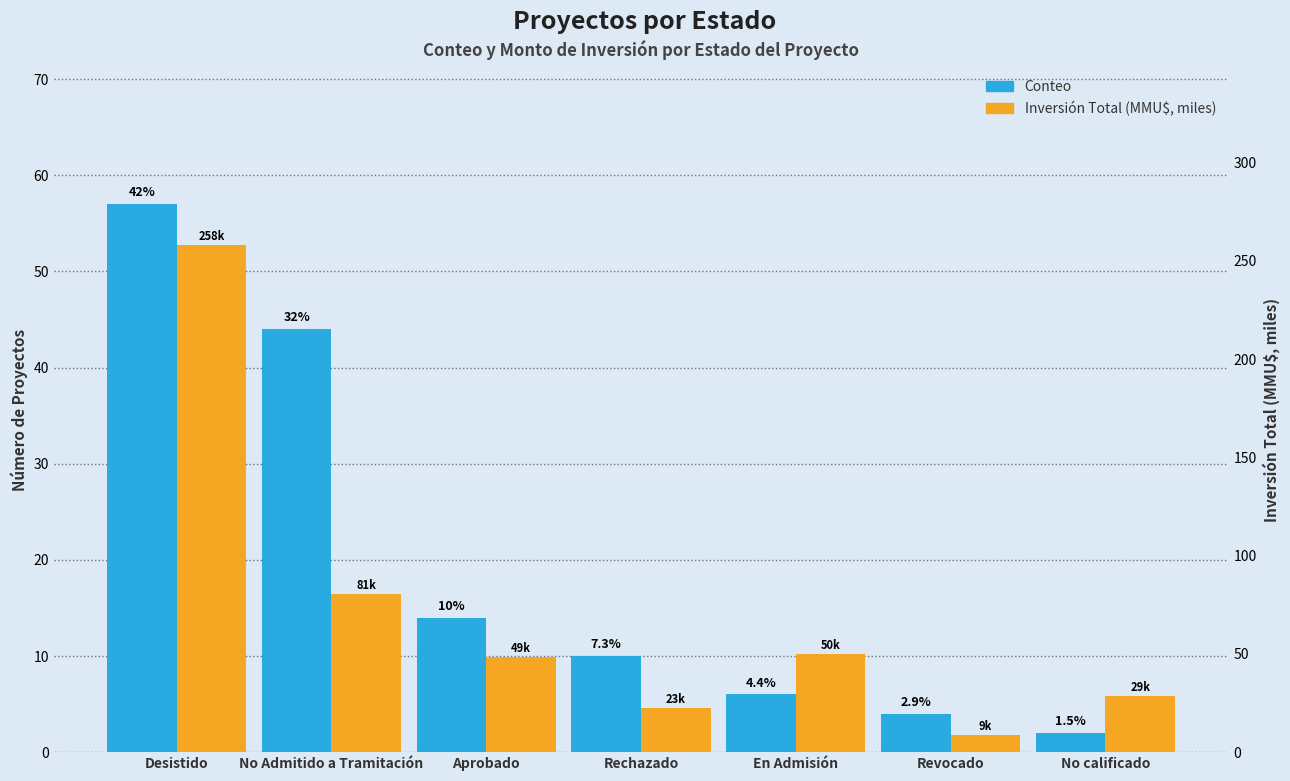

How many bars are there in total?

14